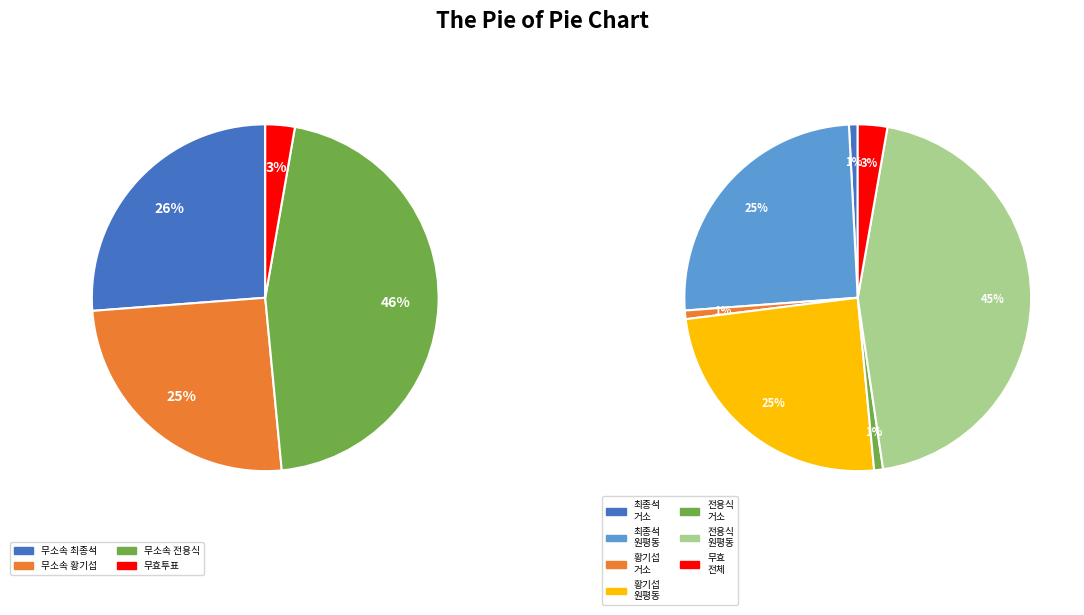

Is 원평동 the majority of the pie?

No